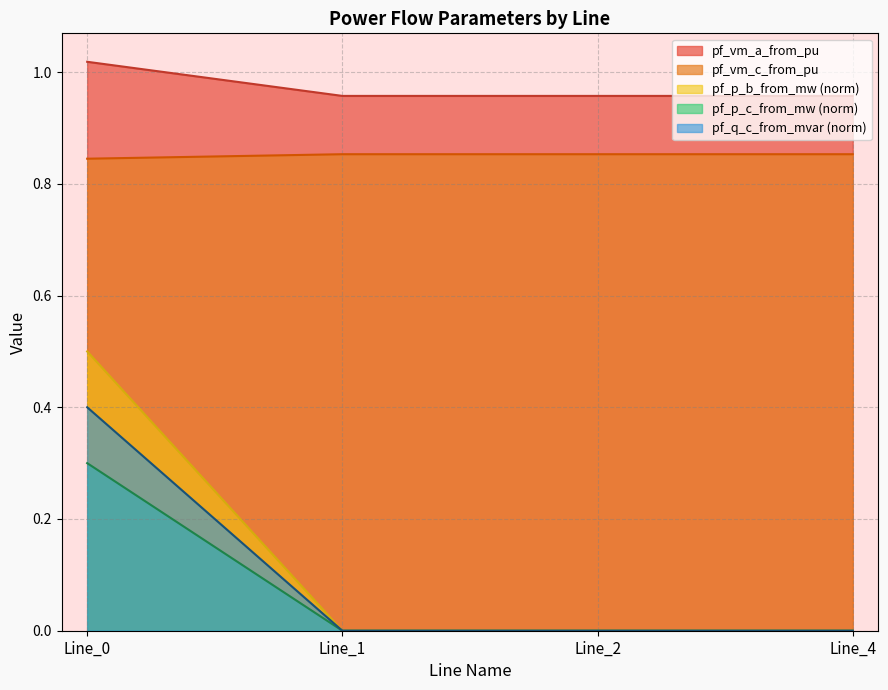

Which series has the widest spread of values?

pf_p_b_from_mw (norm)